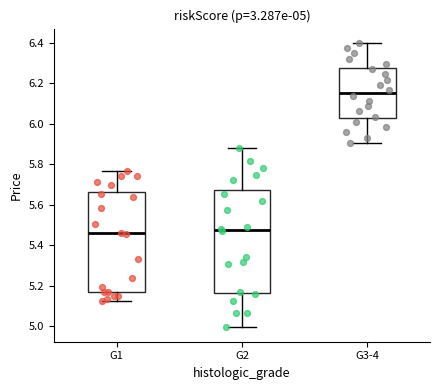

Which box's median line is the highest?

G3-4